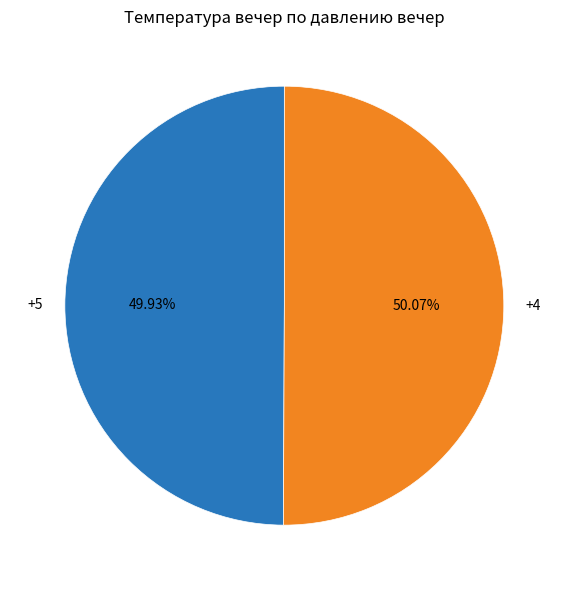

Combined, do +4 and +5 account for over 50%?

Yes